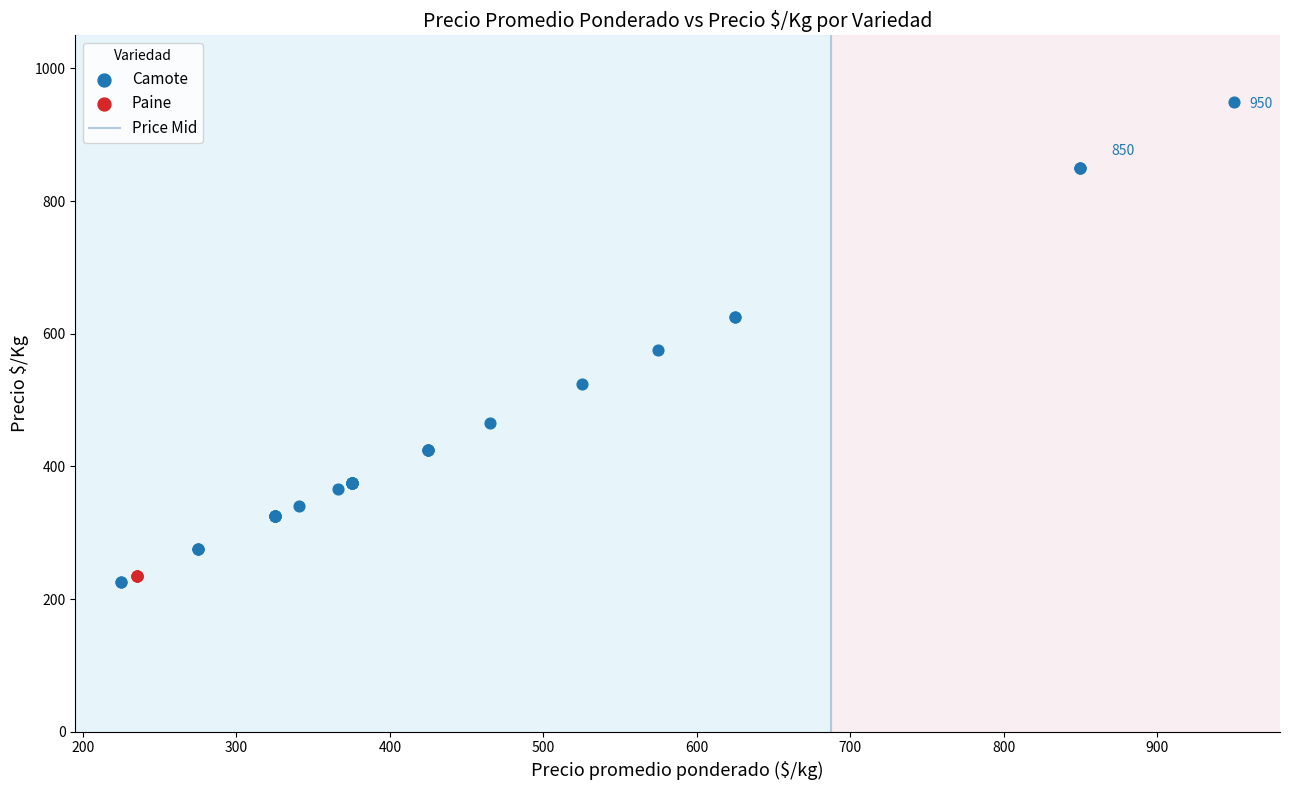

Which series contains the highest Y value?

Camote